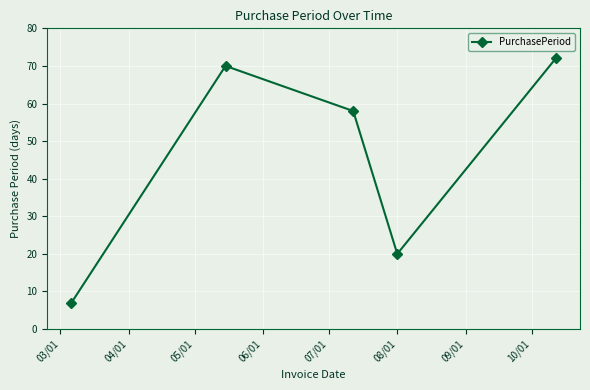

What is the smallest value displayed?

7